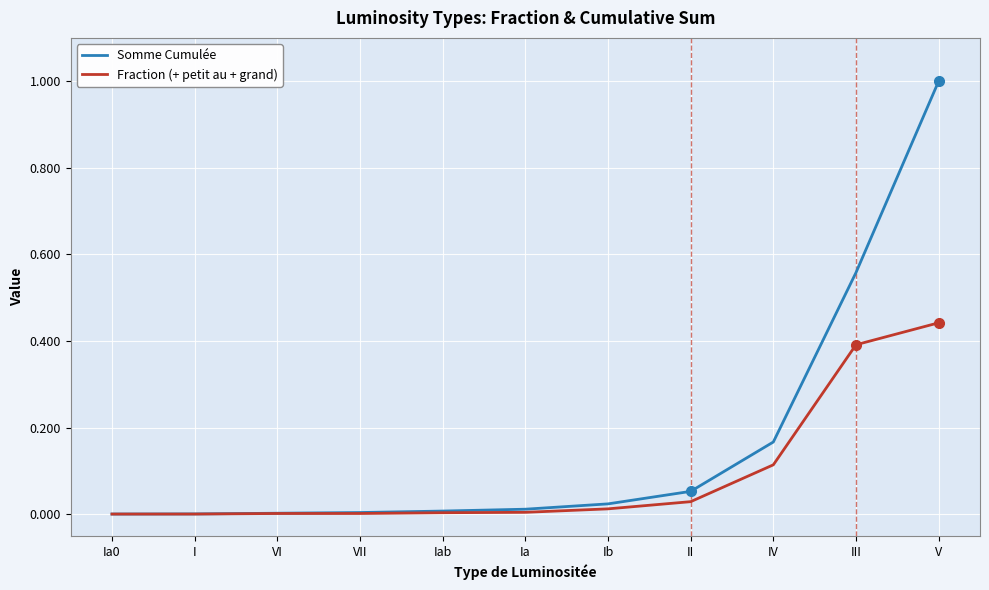

Which category has the highest value in the Somme Cumulée series?

V